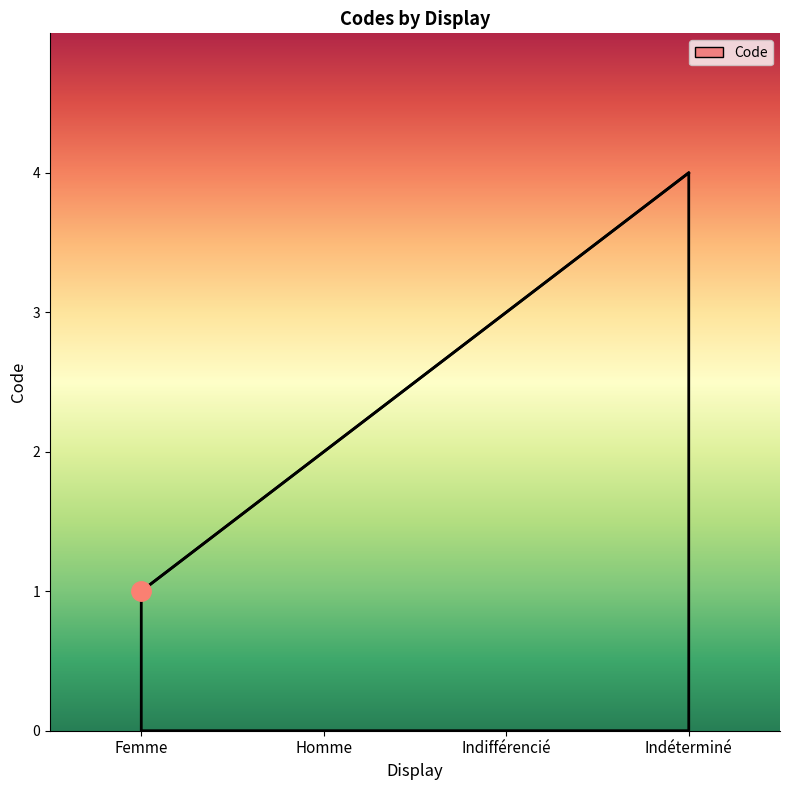

What position from the left is Indifférencié?

3